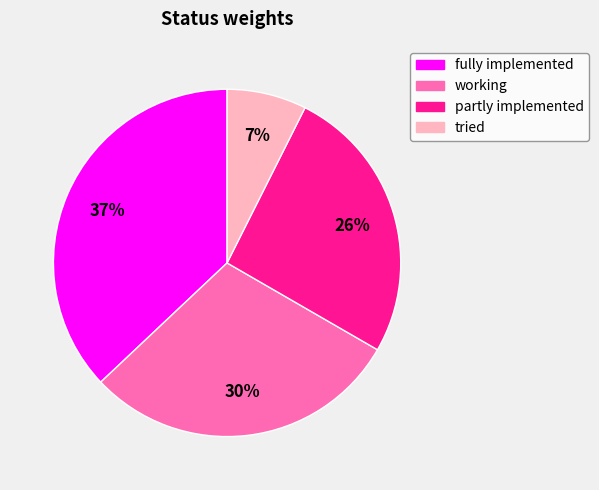

Does any single category account for the majority?

No